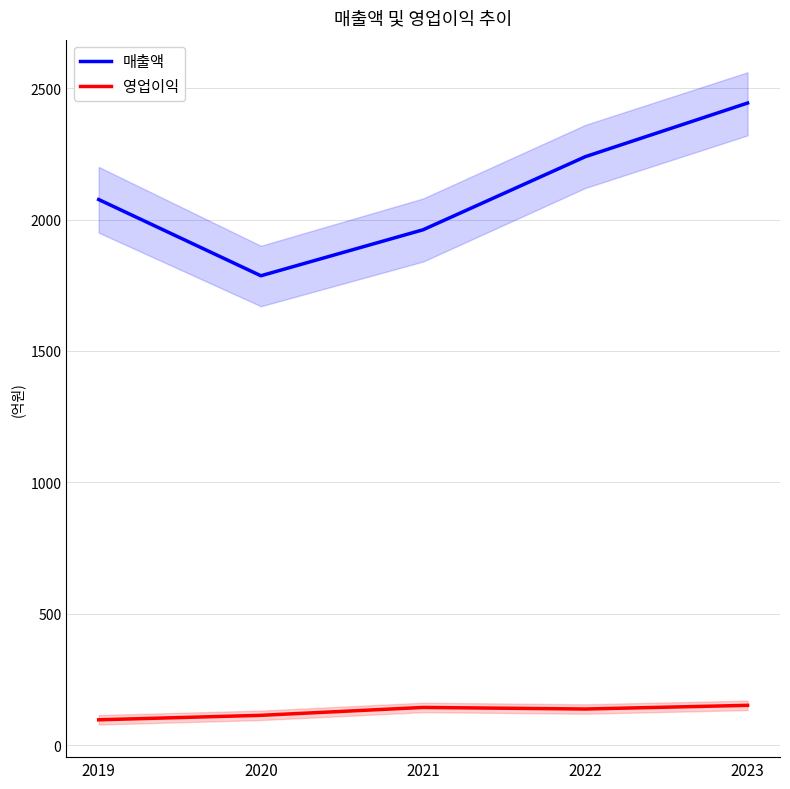

What are all the series names shown in the legend?

매출액, 영업이익